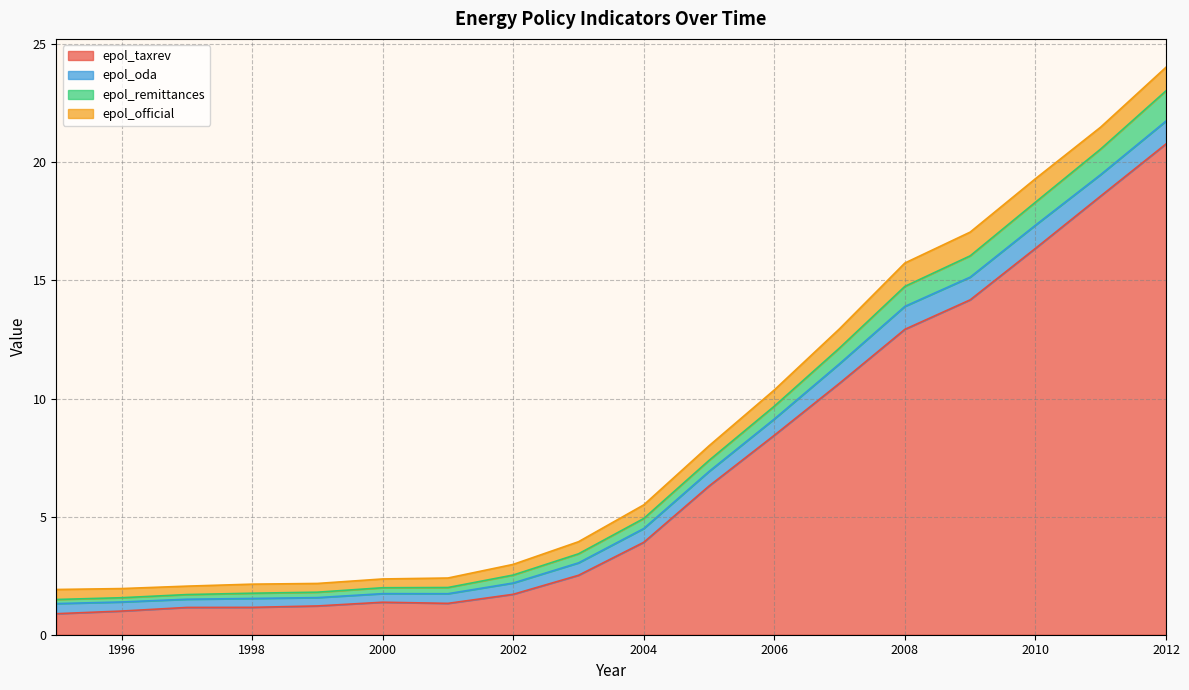

Which label corresponds to the largest value in the chart?

2012